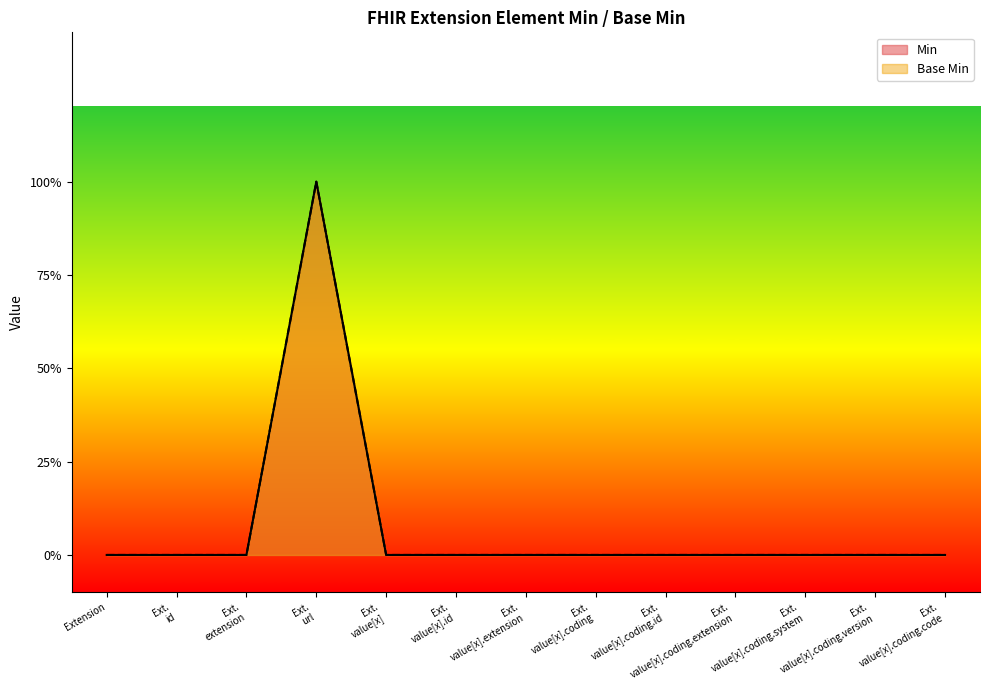

Where is Min nearest to the value 0?

Extension